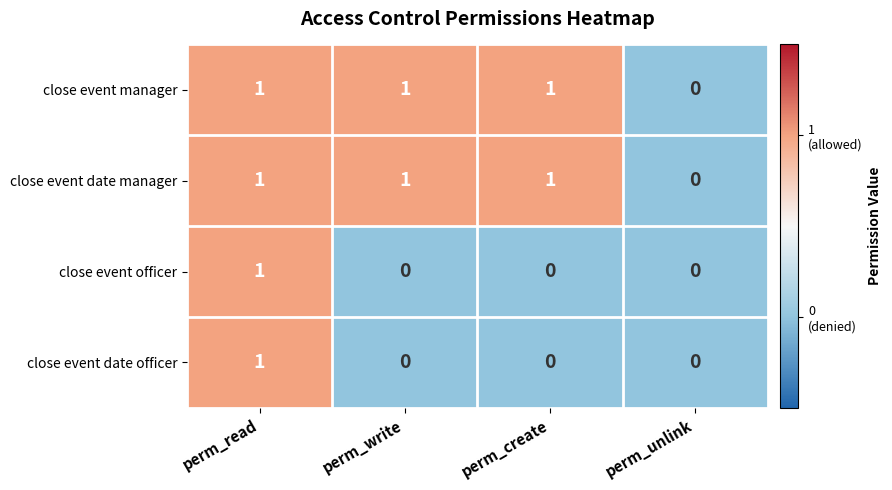

At which label does close event manager reach its minimum?

perm_unlink